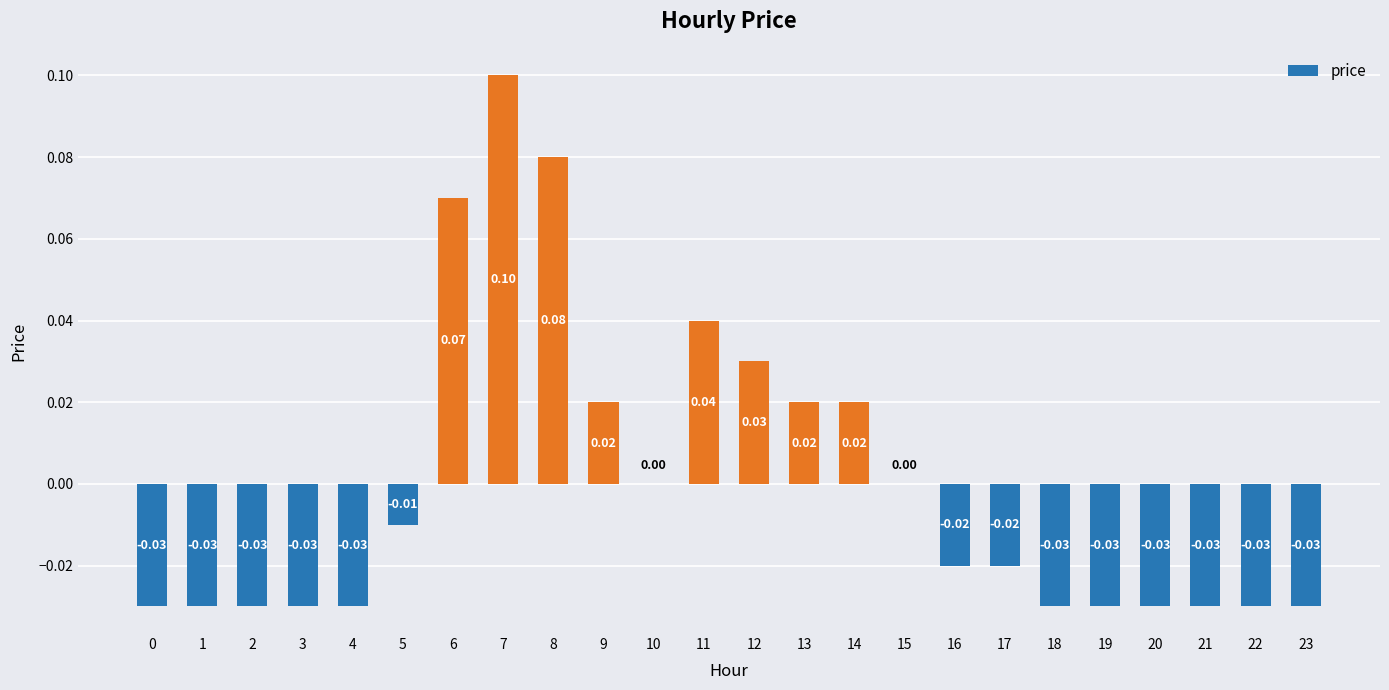

Which has a higher value, 12 or 16?

12